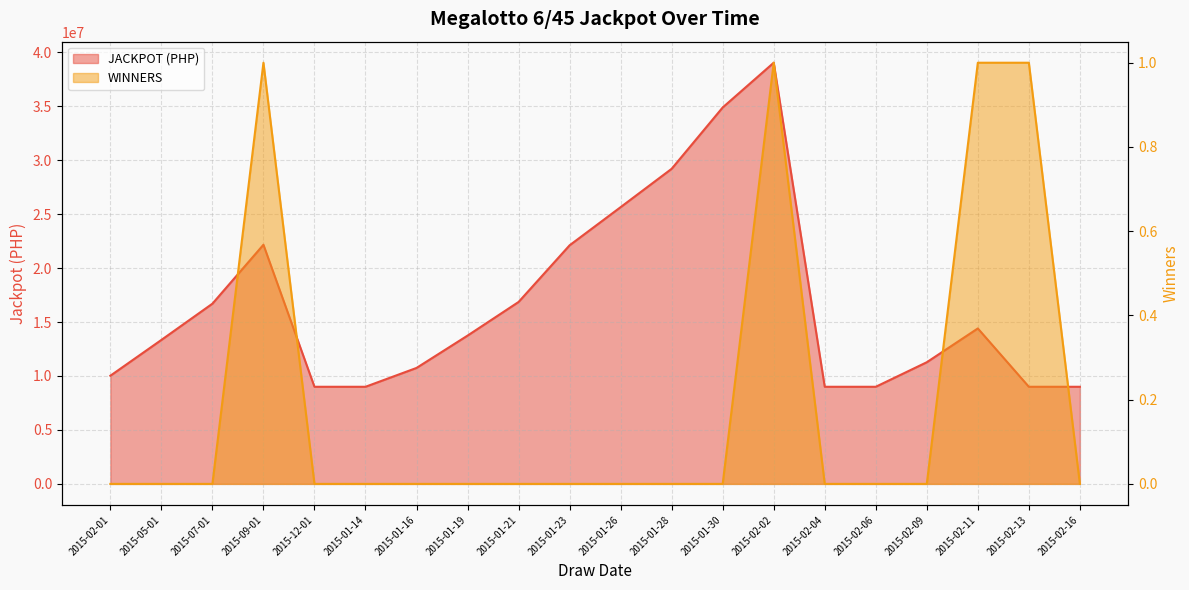

True or false: JACKPOT (PHP) and WINNERS cross at least once.

False